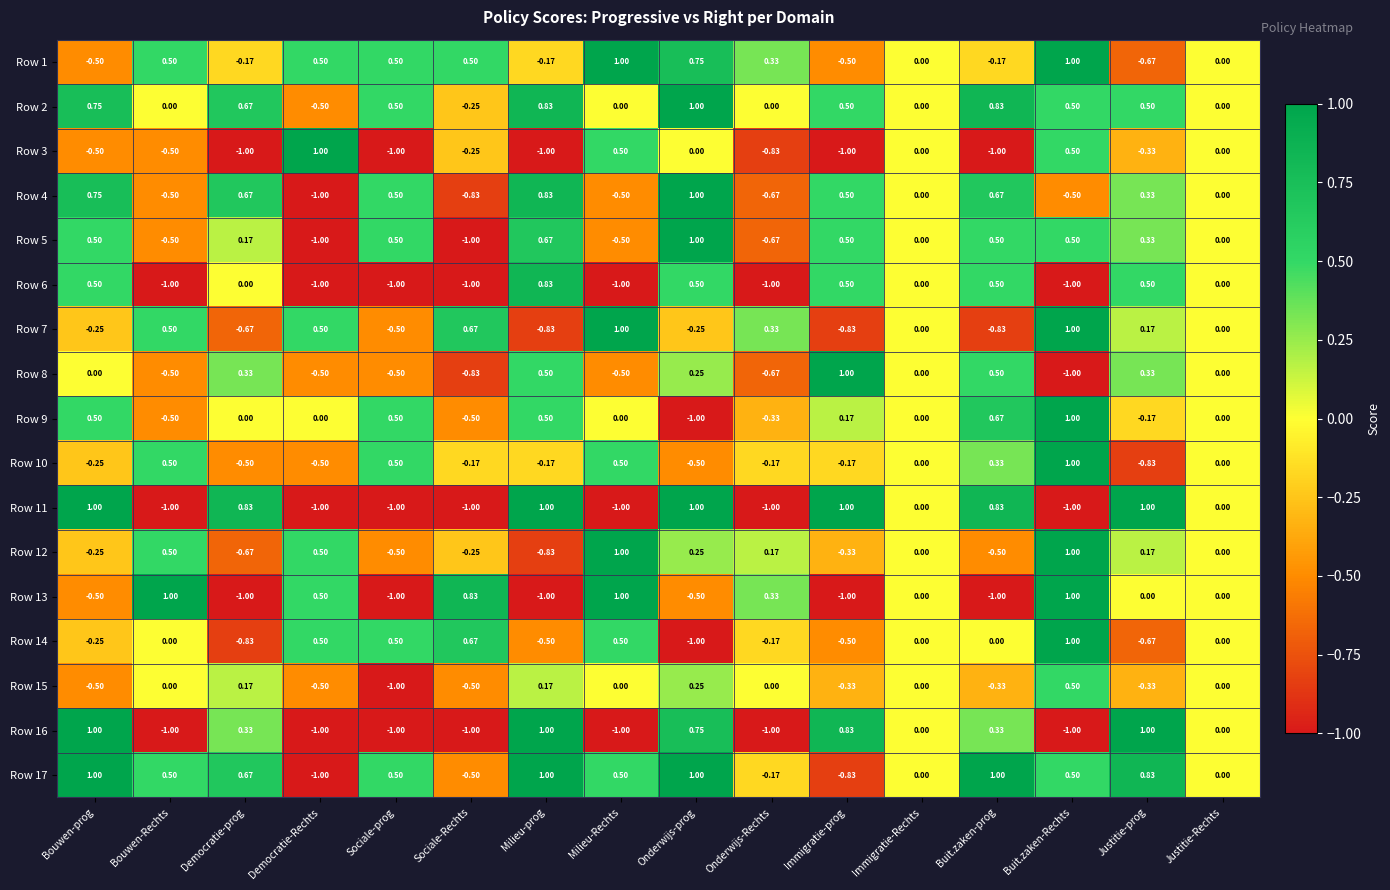

At which category is the sum across all series the highest?

Buit.zaken-Rechts